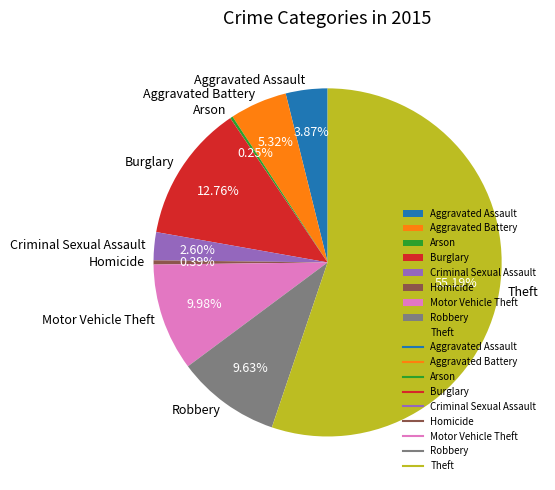

Is Theft the majority of the pie?

Yes